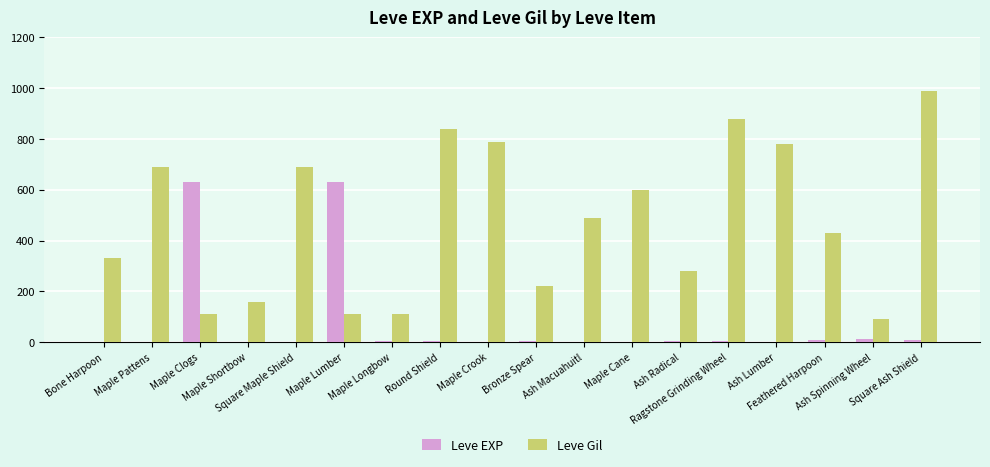

What value does the Leve EXP series have at Maple Clogs, to the nearest 50?

650